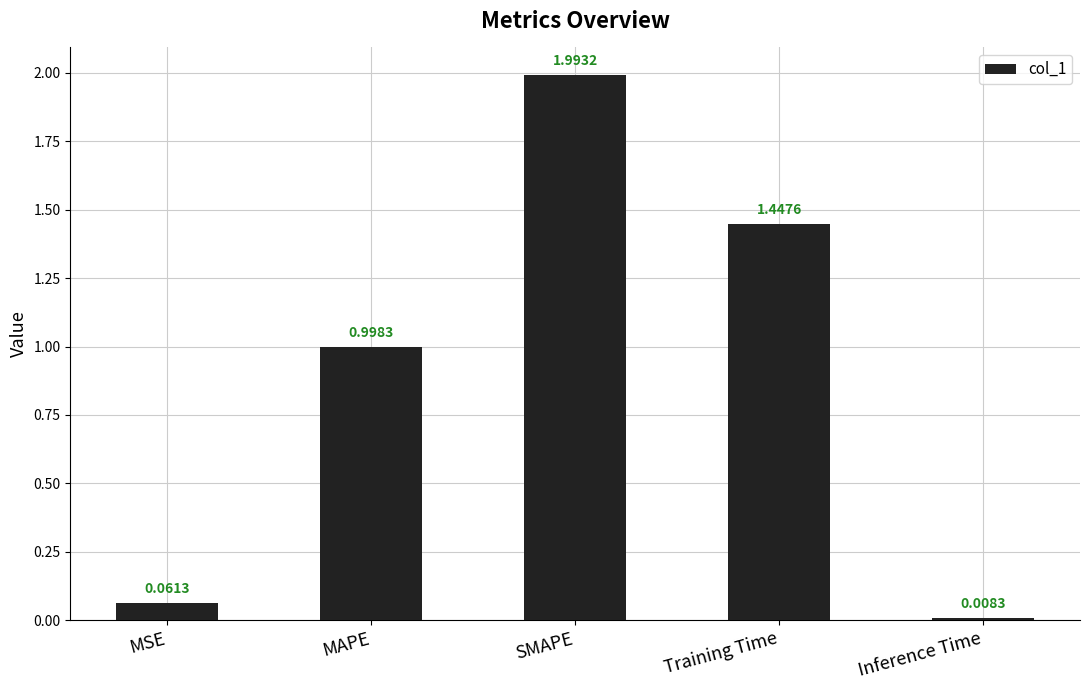

Rank the categories by value from lowest to highest.

Inference Time, MSE, MAPE, Training Time, SMAPE